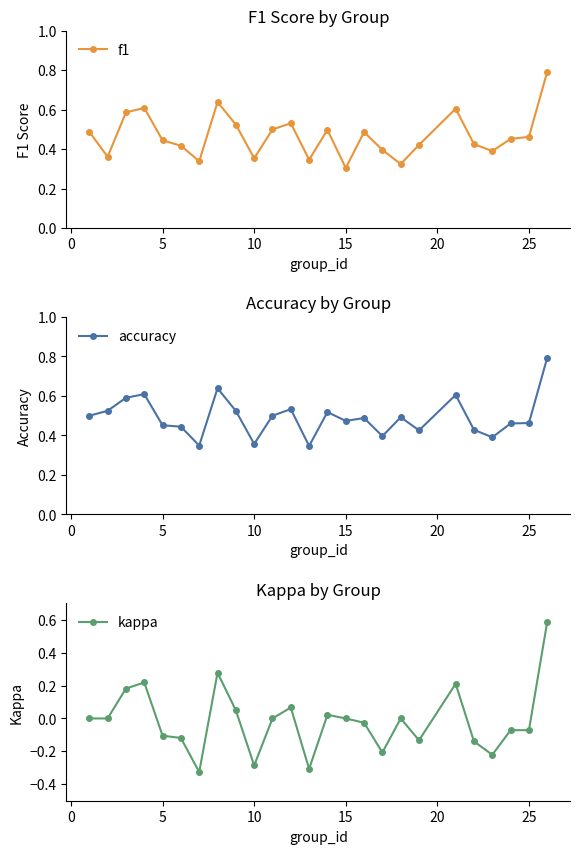

How many values in kappa are above zero?

8